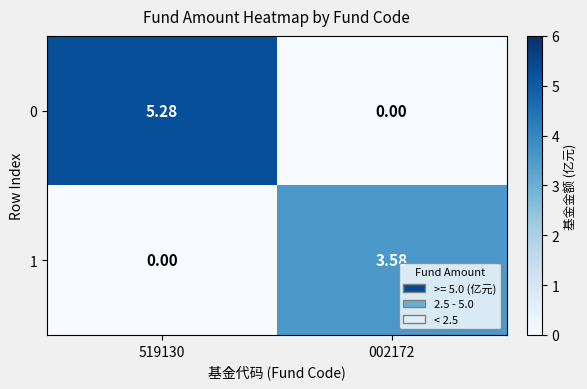

Is the value of 1 at 002172 greater than the value of 0 at 002172?

Yes